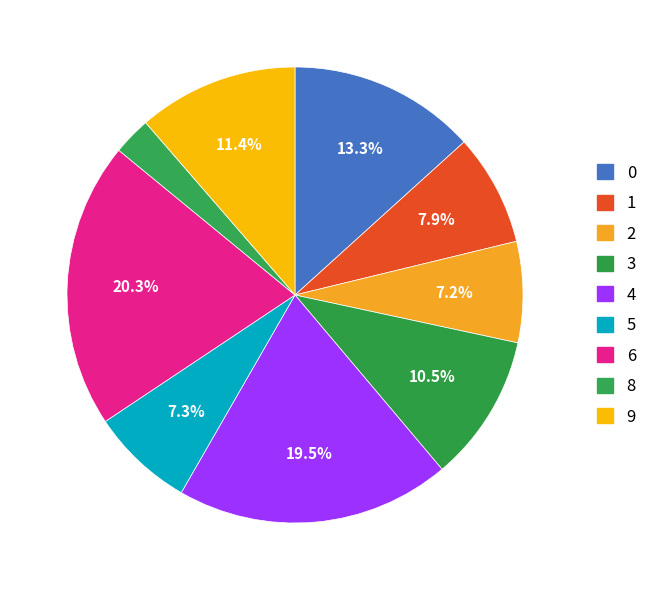

Is it true that 6 is 20% of the pie?

True